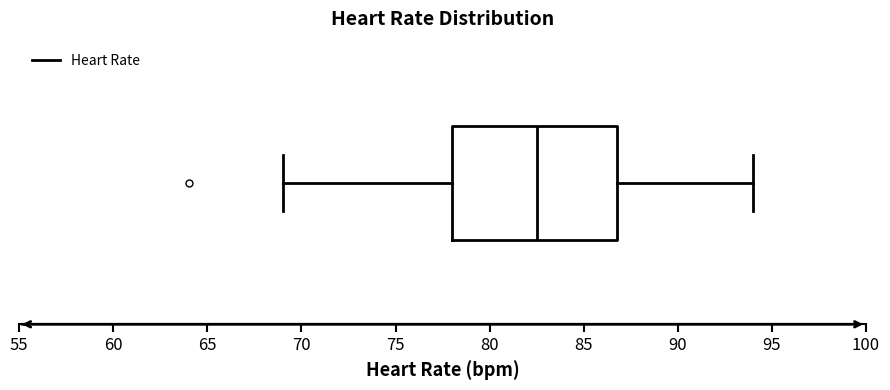

Transcribe this box plot: give where the median line is, the range the box spans, and where the two whiskers end, as read against the x-axis. The values are not printed on the chart, so give them approximately, as read against the axis.

median 82.5, box 78.0 to 87.0, whiskers 69.0 to 94.0